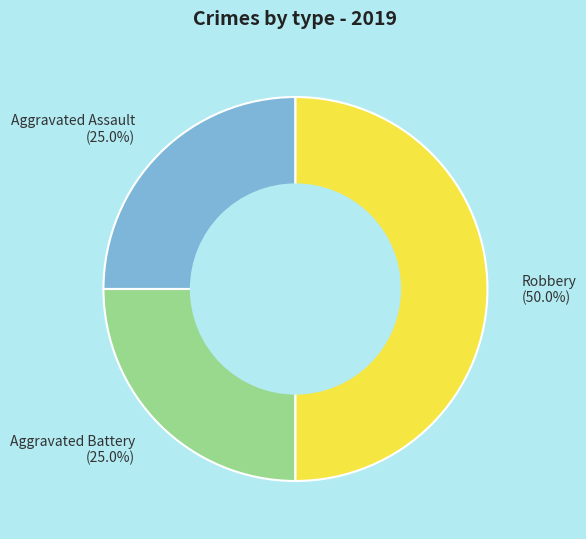

Which has a higher value, Aggravated Assault or Robbery?

Robbery